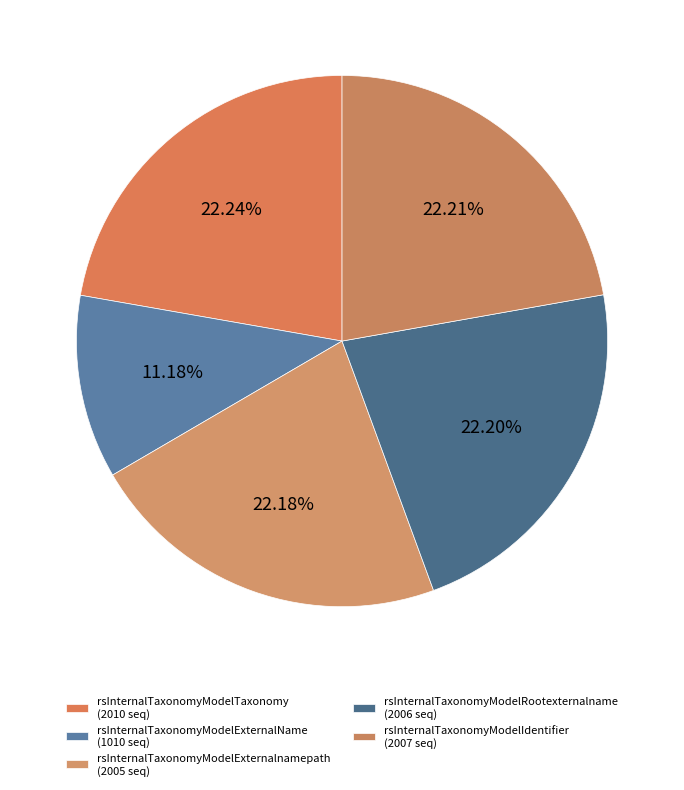

Count the number of slices in the pie.

5